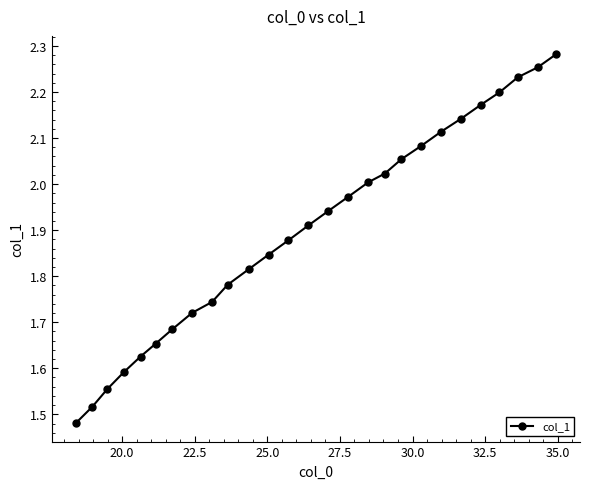

What is the difference between the second highest and second lowest values?

0.7